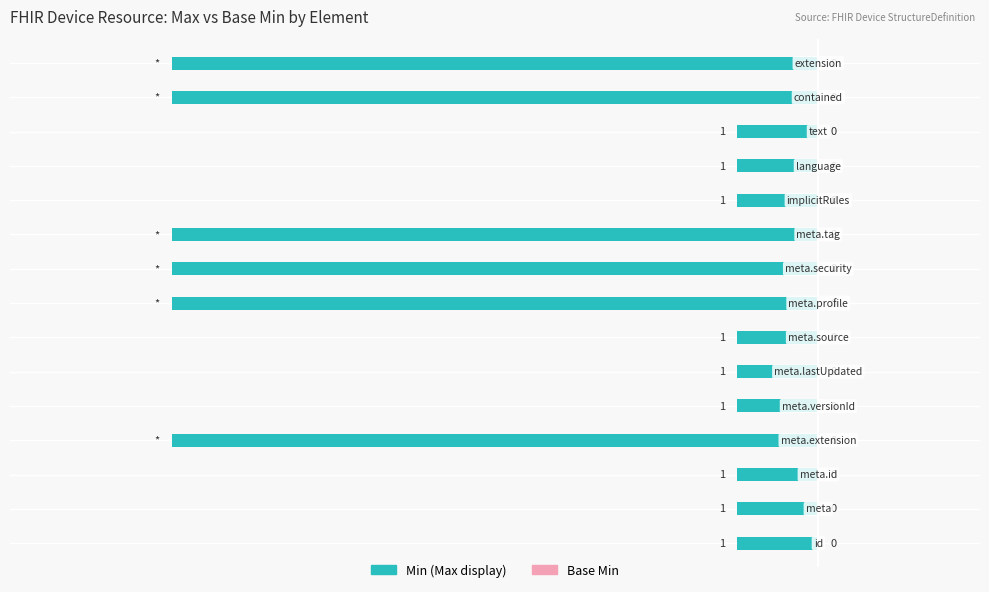

Does the chart contain any negative values?

Yes